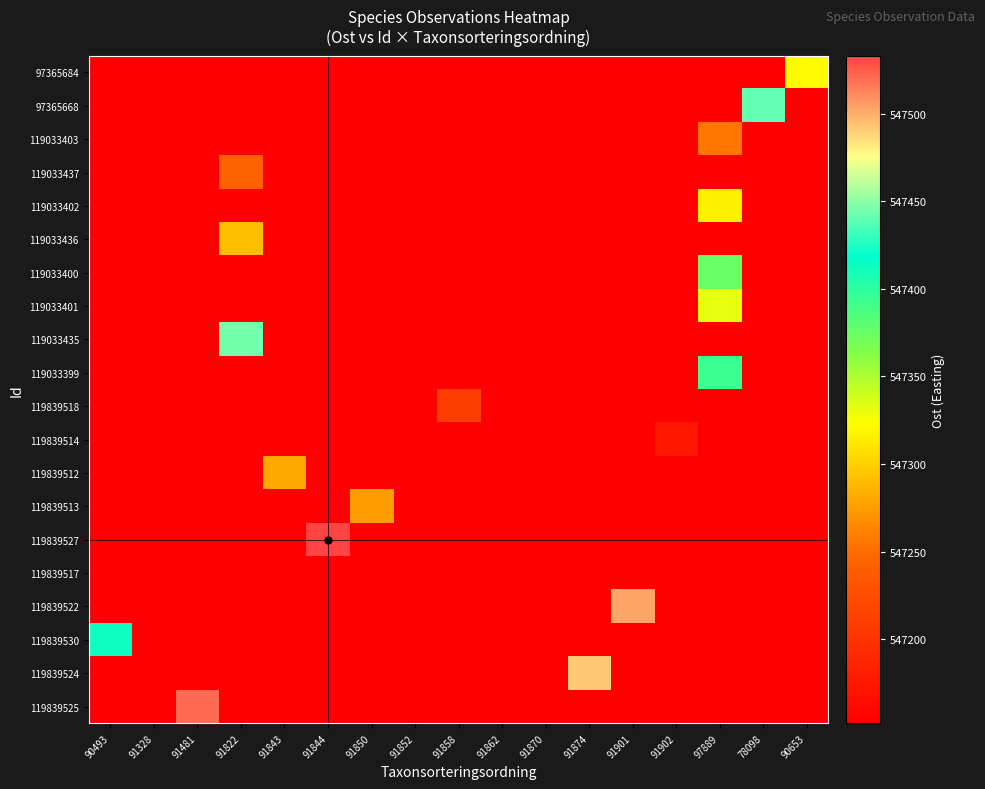

Reading right to left, what are all the values shown in this chart?

97365684: 90653=547322.5	78098=547152.0	97889=547152.0	91902=547152.0	91901=547152.0	91874=547152.0	91870=547152.0	91862=547152.0	91858=547152.0	91852=547152.0	91850=547152.0	91844=547152.0	91843=547152.0	91822=547152.0	91481=547152.0	91328=547152.0	90493=547152.0
97365668: 90653=547152.0	78098=547440.7	97889=547152.0	91902=547152.0	91901=547152.0	91874=547152.0	91870=547152.0	91862=547152.0	91858=547152.0	91852=547152.0	91850=547152.0	91844=547152.0	91843=547152.0	91822=547152.0	91481=547152.0	91328=547152.0	90493=547152.0
119033403: 90653=547152.0	78098=547152.0	97889=547255.0	91902=547152.0	91901=547152.0	91874=547152.0	91870=547152.0	91862=547152.0	91858=547152.0	91852=547152.0	91850=547152.0	91844=547152.0	91843=547152.0	91822=547152.0	91481=547152.0	91328=547152.0	90493=547152.0
119033437: 90653=547152.0	78098=547152.0	97889=547152.0	91902=547152.0	91901=547152.0	91874=547152.0	91870=547152.0	91862=547152.0	91858=547152.0	91852=547152.0	91850=547152.0	91844=547152.0	91843=547152.0	91822=547244.0	91481=547152.0	91328=547152.0	90493=547152.0
119033402: 90653=547152.0	78098=547152.0	97889=547317.0	91902=547152.0	91901=547152.0	91874=547152.0	91870=547152.0	91862=547152.0	91858=547152.0	91852=547152.0	91850=547152.0	91844=547152.0	91843=547152.0	91822=547152.0	91481=547152.0	91328=547152.0	90493=547152.0
119033436: 90653=547152.0	78098=547152.0	97889=547152.0	91902=547152.0	91901=547152.0	91874=547152.0	91870=547152.0	91862=547152.0	91858=547152.0	91852=547152.0	91850=547152.0	91844=547152.0	91843=547152.0	91822=547291.0	91481=547152.0	91328=547152.0	90493=547152.0
119033400: 90653=547152.0	78098=547152.0	97889=547375.0	91902=547152.0	91901=547152.0	91874=547152.0	91870=547152.0	91862=547152.0	91858=547152.0	91852=547152.0	91850=547152.0	91844=547152.0	91843=547152.0	91822=547152.0	91481=547152.0	91328=547152.0	90493=547152.0
119033401: 90653=547152.0	78098=547152.0	97889=547331.0	91902=547152.0	91901=547152.0	91874=547152.0	91870=547152.0	91862=547152.0	91858=547152.0	91852=547152.0	91850=547152.0	91844=547152.0	91843=547152.0	91822=547152.0	91481=547152.0	91328=547152.0	90493=547152.0
119033435: 90653=547152.0	78098=547152.0	97889=547152.0	91902=547152.0	91901=547152.0	91874=547152.0	91870=547152.0	91862=547152.0	91858=547152.0	91852=547152.0	91850=547152.0	91844=547152.0	91843=547152.0	91822=547444.0	91481=547152.0	91328=547152.0	90493=547152.0
119033399: 90653=547152.0	78098=547152.0	97889=547394.0	91902=547152.0	91901=547152.0	91874=547152.0	91870=547152.0	91862=547152.0	91858=547152.0	91852=547152.0	91850=547152.0	91844=547152.0	91843=547152.0	91822=547152.0	91481=547152.0	91328=547152.0	90493=547152.0
119839518: 90653=547152.0	78098=547152.0	97889=547152.0	91902=547152.0	91901=547152.0	91874=547152.0	91870=547152.0	91862=547152.0	91858=547209.0	91852=547152.0	91850=547152.0	91844=547152.0	91843=547152.0	91822=547152.0	91481=547152.0	91328=547152.0	90493=547152.0
119839514: 90653=547152.0	78098=547152.0	97889=547152.0	91902=547173.0	91901=547152.0	91874=547152.0	91870=547152.0	91862=547152.0	91858=547152.0	91852=547152.0	91850=547152.0	91844=547152.0	91843=547152.0	91822=547152.0	91481=547152.0	91328=547152.0	90493=547152.0
119839512: 90653=547152.0	78098=547152.0	97889=547152.0	91902=547152.0	91901=547152.0	91874=547152.0	91870=547152.0	91862=547152.0	91858=547152.0	91852=547152.0	91850=547152.0	91844=547152.0	91843=547281.0	91822=547152.0	91481=547152.0	91328=547152.0	90493=547152.0
119839513: 90653=547152.0	78098=547152.0	97889=547152.0	91902=547152.0	91901=547152.0	91874=547152.0	91870=547152.0	91862=547152.0	91858=547152.0	91852=547152.0	91850=547275.0	91844=547152.0	91843=547152.0	91822=547152.0	91481=547152.0	91328=547152.0	90493=547152.0
119839527: 90653=547152.0	78098=547152.0	97889=547152.0	91902=547152.0	91901=547152.0	91874=547152.0	91870=547152.0	91862=547152.0	91858=547152.0	91852=547152.0	91850=547152.0	91844=547533.0	91843=547152.0	91822=547152.0	91481=547152.0	91328=547152.0	90493=547152.0
119839517: 90653=547152.0	78098=547152.0	97889=547152.0	91902=547152.0	91901=547152.0	91874=547152.0	91870=547152.0	91862=547152.0	91858=547152.0	91852=547152.0	91850=547152.0	91844=547152.0	91843=547152.0	91822=547152.0	91481=547152.0	91328=547152.0	90493=547152.0
119839522: 90653=547152.0	78098=547152.0	97889=547152.0	91902=547152.0	91901=547502.0	91874=547152.0	91870=547152.0	91862=547152.0	91858=547152.0	91852=547152.0	91850=547152.0	91844=547152.0	91843=547152.0	91822=547152.0	91481=547152.0	91328=547152.0	90493=547152.0
119839530: 90653=547152.0	78098=547152.0	97889=547152.0	91902=547152.0	91901=547152.0	91874=547152.0	91870=547152.0	91862=547152.0	91858=547152.0	91852=547152.0	91850=547152.0	91844=547152.0	91843=547152.0	91822=547152.0	91481=547152.0	91328=547152.0	90493=547413.0
119839524: 90653=547152.0	78098=547152.0	97889=547152.0	91902=547152.0	91901=547152.0	91874=547492.0	91870=547152.0	91862=547152.0	91858=547152.0	91852=547152.0	91850=547152.0	91844=547152.0	91843=547152.0	91822=547152.0	91481=547152.0	91328=547152.0	90493=547152.0
119839525: 90653=547152.0	78098=547152.0	97889=547152.0	91902=547152.0	91901=547152.0	91874=547152.0	91870=547152.0	91862=547152.0	91858=547152.0	91852=547152.0	91850=547152.0	91844=547152.0	91843=547152.0	91822=547152.0	91481=547520.0	91328=547152.0	90493=547152.0